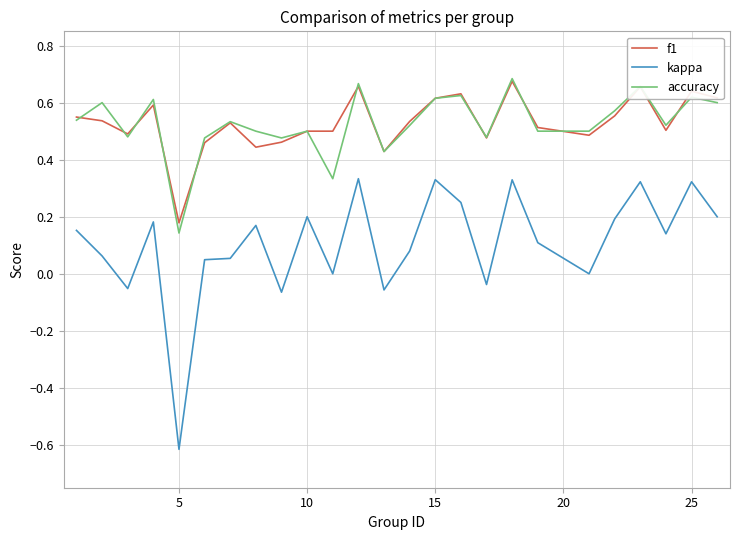

What is the minimum value shown in the chart?

-0.6